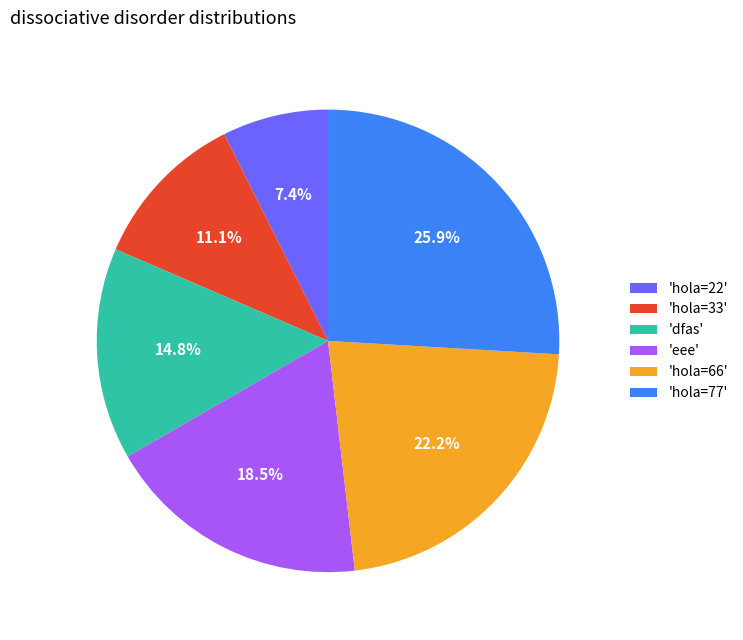

How many slices are in this pie chart?

6